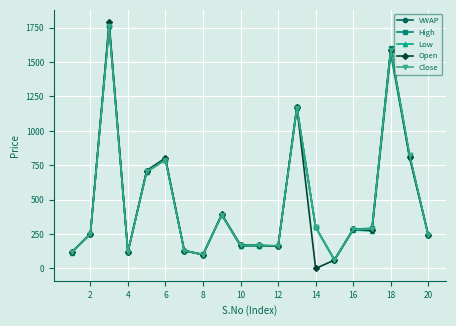

True or false: High has more than 1 points higher than both neighbors.

True